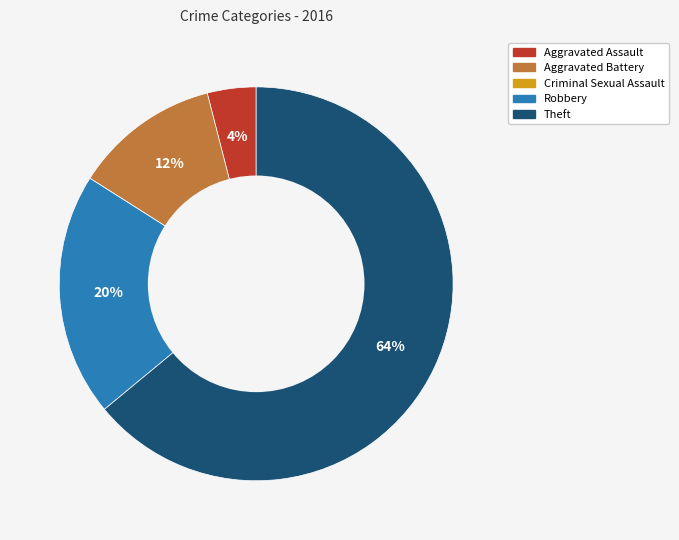

Does any single category account for the majority?

Yes